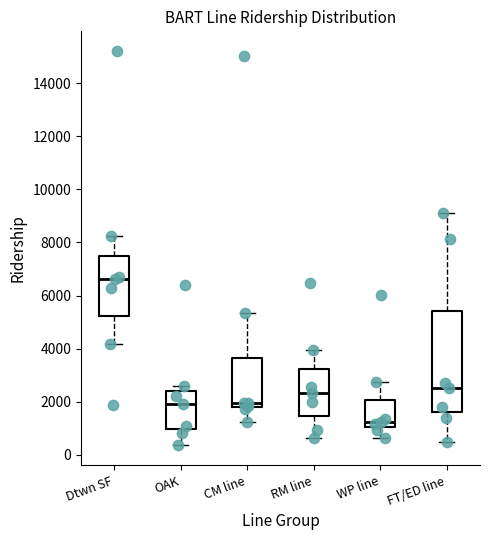

Comparing the boxes themselves (not the whiskers), which one is the tallest?

FT/ED line